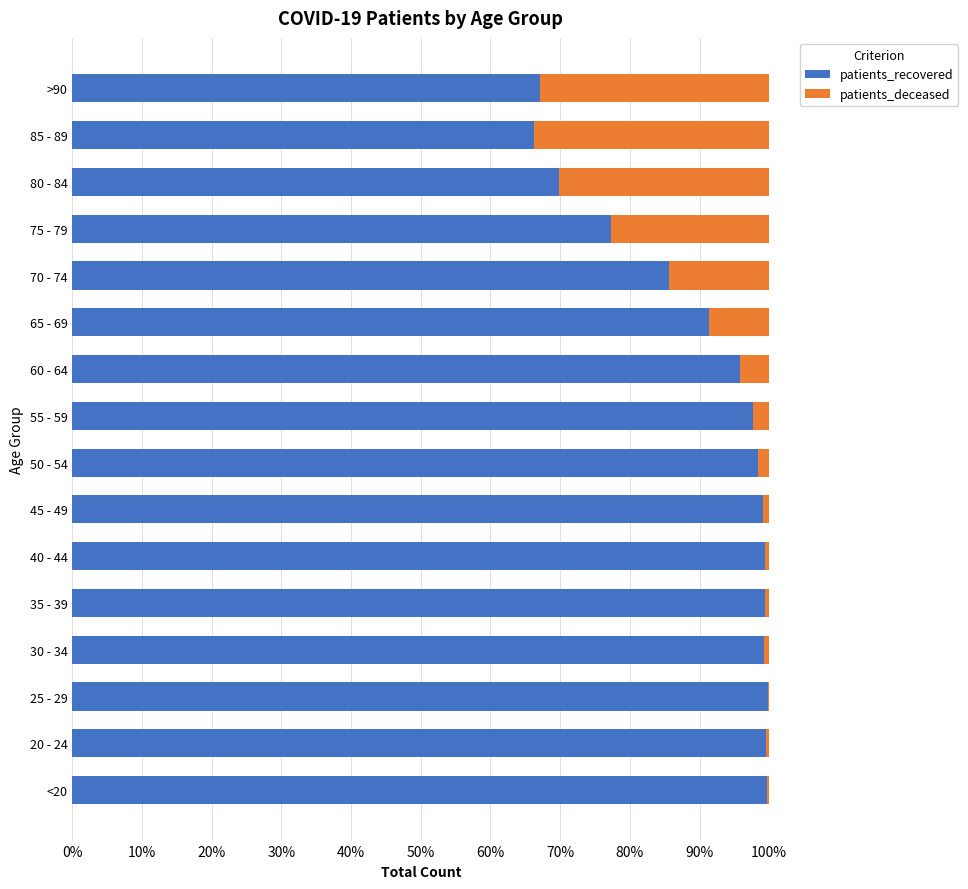

What are all the series names shown in the legend?

patients_recovered, patients_deceased